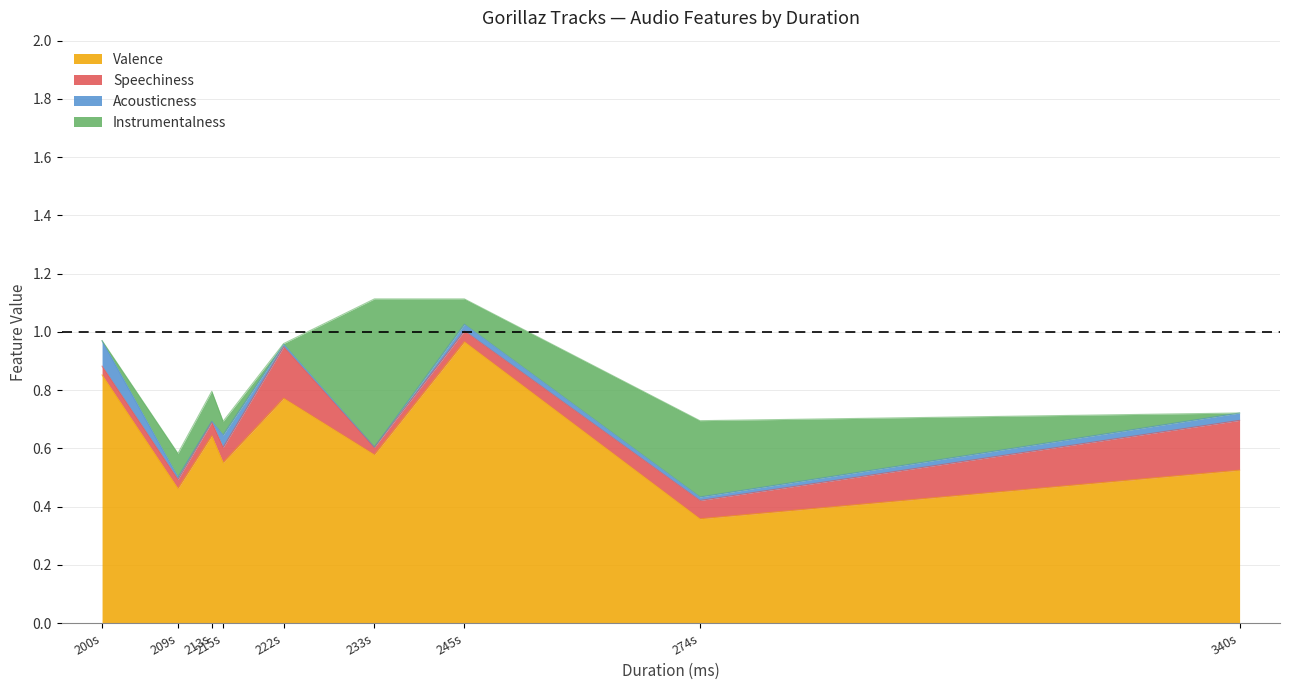

At how many categories does at least one series exceed 0?

9